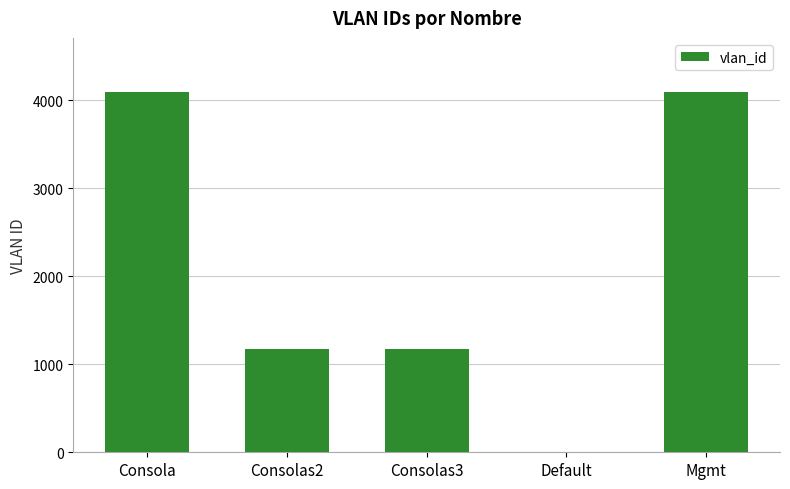

The value at Consola is 1269. True or false?

False